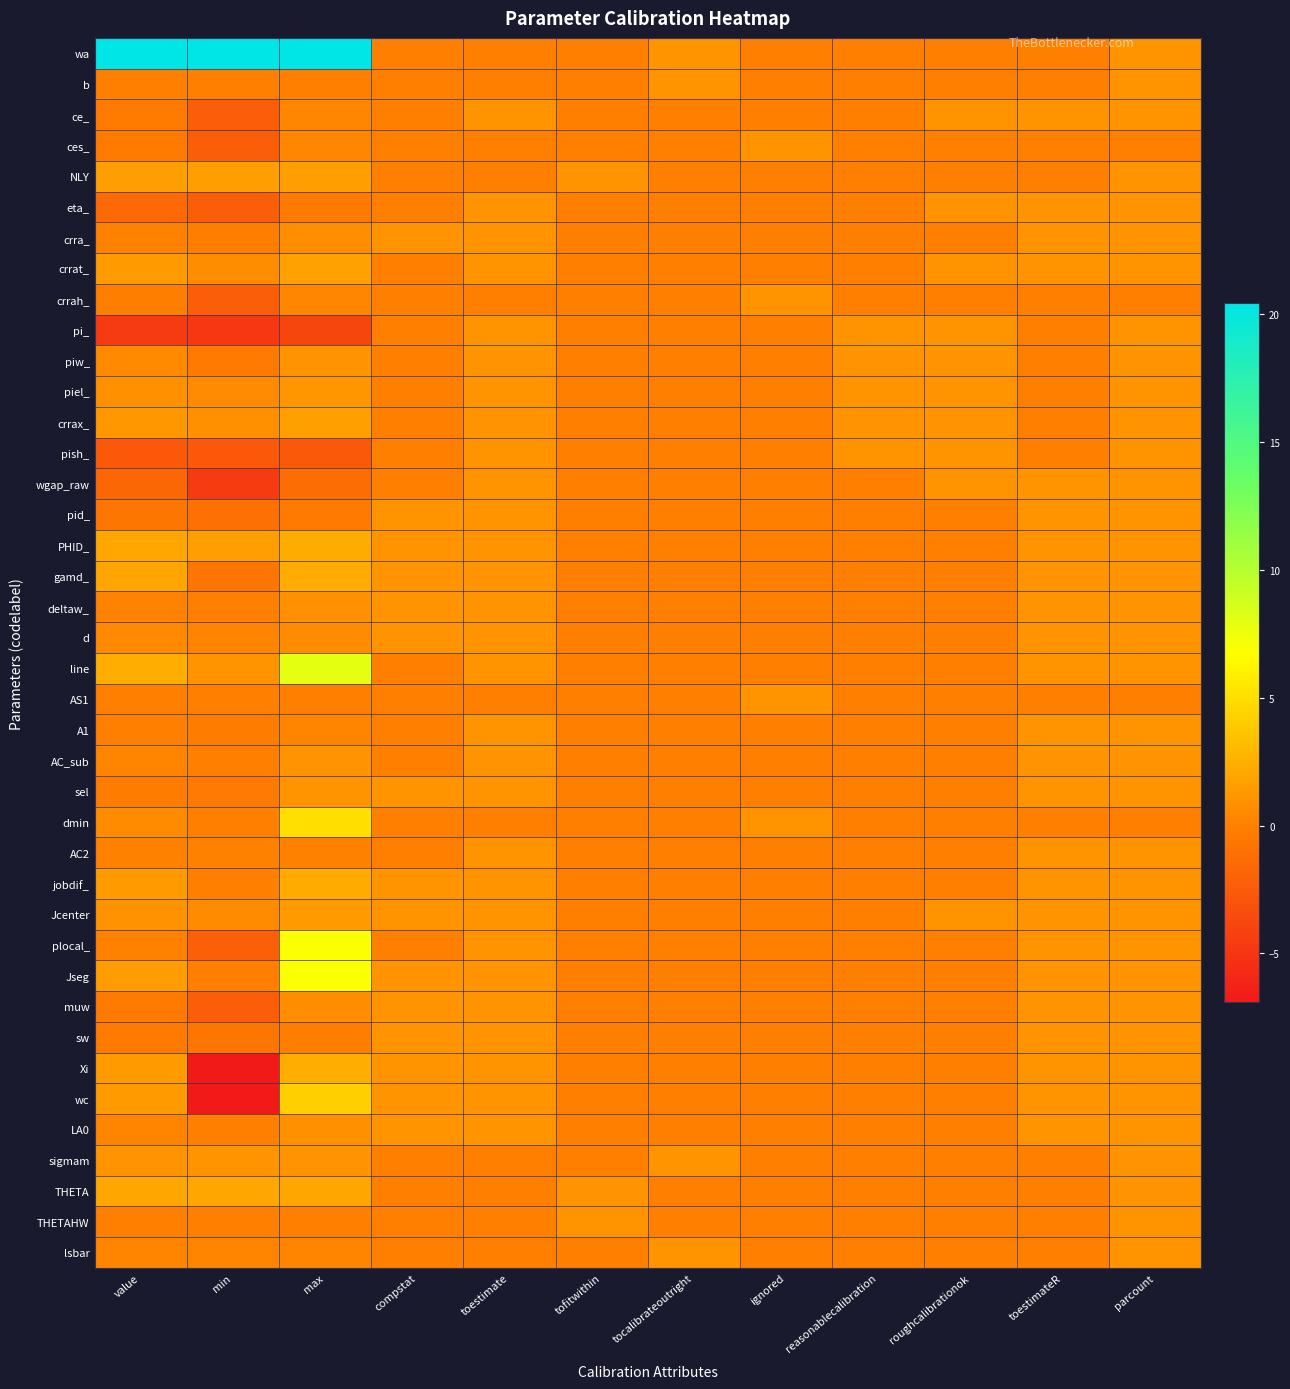

Reading right to left, transcribe all the data shown in this chart.

wa: parcount=1.0	toestimateR=0.0	roughcalibrationok=0.0	reasonablecalibration=0.0	ignored=0.0	tocalibrateoutright=1.0	tofitwithin=0.0	toestimate=0.0	compstat=0.0	max=20.4	min=20.4	value=20.4
b: parcount=1.0	toestimateR=0.0	roughcalibrationok=0.0	reasonablecalibration=0.0	ignored=0.0	tocalibrateoutright=1.0	tofitwithin=0.0	toestimate=0.0	compstat=0.0	max=0.0	min=0.0	value=0.0
ce_: parcount=1.0	toestimateR=1.0	roughcalibrationok=1.0	reasonablecalibration=0.0	ignored=0.0	tocalibrateoutright=0.0	tofitwithin=0.0	toestimate=1.0	compstat=0.0	max=0.4	min=-2.3	value=-0.3
ces_: parcount=0.0	toestimateR=0.0	roughcalibrationok=0.0	reasonablecalibration=0.0	ignored=1.0	tocalibrateoutright=0.0	tofitwithin=0.0	toestimate=0.0	compstat=0.0	max=0.4	min=-2.3	value=-0.3
NLY: parcount=1.0	toestimateR=0.0	roughcalibrationok=0.0	reasonablecalibration=0.0	ignored=0.0	tocalibrateoutright=0.0	tofitwithin=1.0	toestimate=0.0	compstat=0.0	max=1.6	min=1.6	value=1.6
eta_: parcount=1.0	toestimateR=1.0	roughcalibrationok=1.0	reasonablecalibration=0.0	ignored=0.0	tocalibrateoutright=0.0	tofitwithin=0.0	toestimate=1.0	compstat=0.0	max=-0.4	min=-2.3	value=-1.6
crra_: parcount=1.0	toestimateR=1.0	roughcalibrationok=0.0	reasonablecalibration=0.0	ignored=0.0	tocalibrateoutright=0.0	tofitwithin=0.0	toestimate=1.0	compstat=1.0	max=0.7	min=-0.2	value=0.1
crrat_: parcount=1.0	toestimateR=1.0	roughcalibrationok=1.0	reasonablecalibration=0.0	ignored=0.0	tocalibrateoutright=0.0	tofitwithin=0.0	toestimate=1.0	compstat=0.0	max=1.8	min=0.7	value=1.4
crrah_: parcount=0.0	toestimateR=0.0	roughcalibrationok=0.0	reasonablecalibration=0.0	ignored=1.0	tocalibrateoutright=0.0	tofitwithin=0.0	toestimate=0.0	compstat=0.0	max=0.4	min=-2.3	value=-0.1
pi_: parcount=1.0	toestimateR=0.0	roughcalibrationok=1.0	reasonablecalibration=1.0	ignored=0.0	tocalibrateoutright=0.0	tofitwithin=0.0	toestimate=1.0	compstat=0.0	max=-4.0	min=-4.9	value=-4.6
piw_: parcount=1.0	toestimateR=0.0	roughcalibrationok=1.0	reasonablecalibration=1.0	ignored=0.0	tocalibrateoutright=0.0	tofitwithin=0.0	toestimate=1.0	compstat=0.0	max=1.1	min=-0.4	value=0.5
piel_: parcount=1.0	toestimateR=0.0	roughcalibrationok=1.0	reasonablecalibration=1.0	ignored=0.0	tocalibrateoutright=0.0	tofitwithin=0.0	toestimate=1.0	compstat=0.0	max=1.2	min=0.6	value=0.9
crrax_: parcount=1.0	toestimateR=0.0	roughcalibrationok=1.0	reasonablecalibration=1.0	ignored=0.0	tocalibrateoutright=0.0	tofitwithin=0.0	toestimate=1.0	compstat=0.0	max=1.7	min=0.9	value=1.3
pish_: parcount=1.0	toestimateR=0.0	roughcalibrationok=1.0	reasonablecalibration=1.0	ignored=0.0	tocalibrateoutright=0.0	tofitwithin=0.0	toestimate=1.0	compstat=0.0	max=-2.6	min=-2.6	value=-2.6
wgap_raw: parcount=1.0	toestimateR=1.0	roughcalibrationok=1.0	reasonablecalibration=0.0	ignored=0.0	tocalibrateoutright=0.0	tofitwithin=0.0	toestimate=1.0	compstat=0.0	max=-1.2	min=-4.6	value=-1.6
pid_: parcount=1.0	toestimateR=1.0	roughcalibrationok=0.0	reasonablecalibration=0.0	ignored=0.0	tocalibrateoutright=0.0	tofitwithin=0.0	toestimate=1.0	compstat=1.0	max=-0.4	min=-1.0	value=-0.7
PHID_: parcount=1.0	toestimateR=1.0	roughcalibrationok=0.0	reasonablecalibration=0.0	ignored=0.0	tocalibrateoutright=0.0	tofitwithin=0.0	toestimate=1.0	compstat=1.0	max=2.3	min=1.6	value=2.1
gamd_: parcount=1.0	toestimateR=1.0	roughcalibrationok=0.0	reasonablecalibration=0.0	ignored=0.0	tocalibrateoutright=0.0	tofitwithin=0.0	toestimate=1.0	compstat=1.0	max=2.3	min=-0.7	value=2.0
deltaw_: parcount=1.0	toestimateR=1.0	roughcalibrationok=0.0	reasonablecalibration=0.0	ignored=0.0	tocalibrateoutright=0.0	tofitwithin=0.0	toestimate=1.0	compstat=1.0	max=0.8	min=0.0	value=0.1
d: parcount=1.0	toestimateR=1.0	roughcalibrationok=0.0	reasonablecalibration=0.0	ignored=0.0	tocalibrateoutright=0.0	tofitwithin=0.0	toestimate=1.0	compstat=1.0	max=0.7	min=0.3	value=0.5
line: parcount=1.0	toestimateR=1.0	roughcalibrationok=0.0	reasonablecalibration=0.0	ignored=0.0	tocalibrateoutright=0.0	tofitwithin=0.0	toestimate=1.0	compstat=0.0	max=7.9	min=1.0	value=2.5
AS1: parcount=0.0	toestimateR=0.0	roughcalibrationok=0.0	reasonablecalibration=0.0	ignored=1.0	tocalibrateoutright=0.0	tofitwithin=0.0	toestimate=0.0	compstat=0.0	max=0.0	min=0.0	value=0.0
A1: parcount=1.0	toestimateR=1.0	roughcalibrationok=0.0	reasonablecalibration=0.0	ignored=0.0	tocalibrateoutright=0.0	tofitwithin=0.0	toestimate=1.0	compstat=0.0	max=0.2	min=-0.2	value=-0.0
AC_sub: parcount=1.0	toestimateR=1.0	roughcalibrationok=0.0	reasonablecalibration=0.0	ignored=0.0	tocalibrateoutright=0.0	tofitwithin=0.0	toestimate=1.0	compstat=0.0	max=1.0	min=0.0	value=0.3
sel: parcount=1.0	toestimateR=1.0	roughcalibrationok=0.0	reasonablecalibration=0.0	ignored=0.0	tocalibrateoutright=0.0	tofitwithin=0.0	toestimate=1.0	compstat=1.0	max=1.1	min=-0.4	value=-0.2
dmin: parcount=0.0	toestimateR=0.0	roughcalibrationok=0.0	reasonablecalibration=0.0	ignored=1.0	tocalibrateoutright=0.0	tofitwithin=0.0	toestimate=0.0	compstat=0.0	max=5.0	min=0.0	value=0.6
AC2: parcount=1.0	toestimateR=1.0	roughcalibrationok=0.0	reasonablecalibration=0.0	ignored=0.0	tocalibrateoutright=0.0	tofitwithin=0.0	toestimate=1.0	compstat=0.0	max=0.0	min=0.0	value=0.0
jobdif_: parcount=1.0	toestimateR=1.0	roughcalibrationok=0.0	reasonablecalibration=0.0	ignored=0.0	tocalibrateoutright=0.0	tofitwithin=0.0	toestimate=1.0	compstat=1.0	max=2.3	min=0.0	value=1.4
Jcenter: parcount=1.0	toestimateR=1.0	roughcalibrationok=1.0	reasonablecalibration=0.0	ignored=0.0	tocalibrateoutright=0.0	tofitwithin=0.0	toestimate=1.0	compstat=1.0	max=1.4	min=0.6	value=0.9
plocal_: parcount=1.0	toestimateR=1.0	roughcalibrationok=0.0	reasonablecalibration=0.0	ignored=0.0	tocalibrateoutright=0.0	tofitwithin=0.0	toestimate=1.0	compstat=0.0	max=6.9	min=-2.2	value=0.1
Jseg: parcount=1.0	toestimateR=1.0	roughcalibrationok=0.0	reasonablecalibration=0.0	ignored=0.0	tocalibrateoutright=0.0	tofitwithin=0.0	toestimate=1.0	compstat=1.0	max=6.9	min=0.0	value=1.5
muw: parcount=1.0	toestimateR=1.0	roughcalibrationok=0.0	reasonablecalibration=0.0	ignored=0.0	tocalibrateoutright=0.0	tofitwithin=0.0	toestimate=1.0	compstat=1.0	max=0.7	min=-2.3	value=-0.4
sw: parcount=1.0	toestimateR=1.0	roughcalibrationok=0.0	reasonablecalibration=0.0	ignored=0.0	tocalibrateoutright=0.0	tofitwithin=0.0	toestimate=1.0	compstat=1.0	max=-0.1	min=-0.7	value=-0.4
Xi: parcount=1.0	toestimateR=1.0	roughcalibrationok=0.0	reasonablecalibration=0.0	ignored=0.0	tocalibrateoutright=0.0	tofitwithin=0.0	toestimate=1.0	compstat=1.0	max=2.5	min=-6.9	value=1.4
wc: parcount=1.0	toestimateR=1.0	roughcalibrationok=0.0	reasonablecalibration=0.0	ignored=0.0	tocalibrateoutright=0.0	tofitwithin=0.0	toestimate=1.0	compstat=1.0	max=4.2	min=-6.9	value=1.4
LA0: parcount=1.0	toestimateR=1.0	roughcalibrationok=0.0	reasonablecalibration=0.0	ignored=0.0	tocalibrateoutright=0.0	tofitwithin=0.0	toestimate=1.0	compstat=1.0	max=0.8	min=-0.0	value=0.2
sigmam: parcount=1.0	toestimateR=0.0	roughcalibrationok=0.0	reasonablecalibration=0.0	ignored=0.0	tocalibrateoutright=1.0	tofitwithin=0.0	toestimate=0.0	compstat=0.0	max=1.0	min=1.0	value=1.0
THETA: parcount=1.0	toestimateR=0.0	roughcalibrationok=0.0	reasonablecalibration=0.0	ignored=0.0	tocalibrateoutright=0.0	tofitwithin=1.0	toestimate=0.0	compstat=0.0	max=2.0	min=2.0	value=2.0
THETAHW: parcount=1.0	toestimateR=0.0	roughcalibrationok=0.0	reasonablecalibration=0.0	ignored=0.0	tocalibrateoutright=0.0	tofitwithin=1.0	toestimate=0.0	compstat=0.0	max=0.0	min=0.0	value=0.0
lsbar: parcount=1.0	toestimateR=0.0	roughcalibrationok=0.0	reasonablecalibration=0.0	ignored=0.0	tocalibrateoutright=1.0	tofitwithin=0.0	toestimate=0.0	compstat=0.0	max=0.3	min=0.3	value=0.3